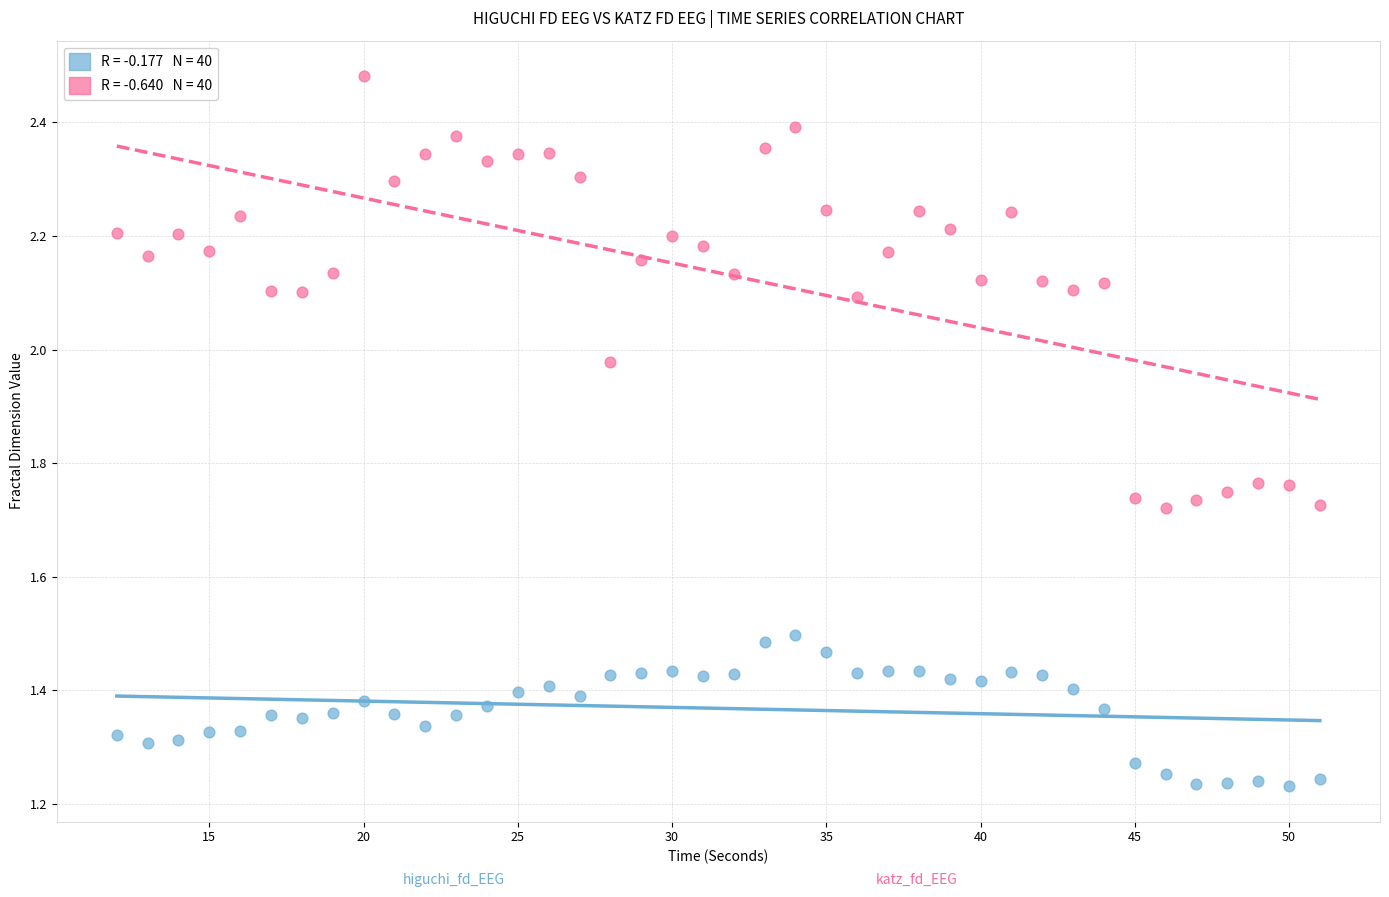

Across all data points, what is the range of X values (max minus min)?

39.0